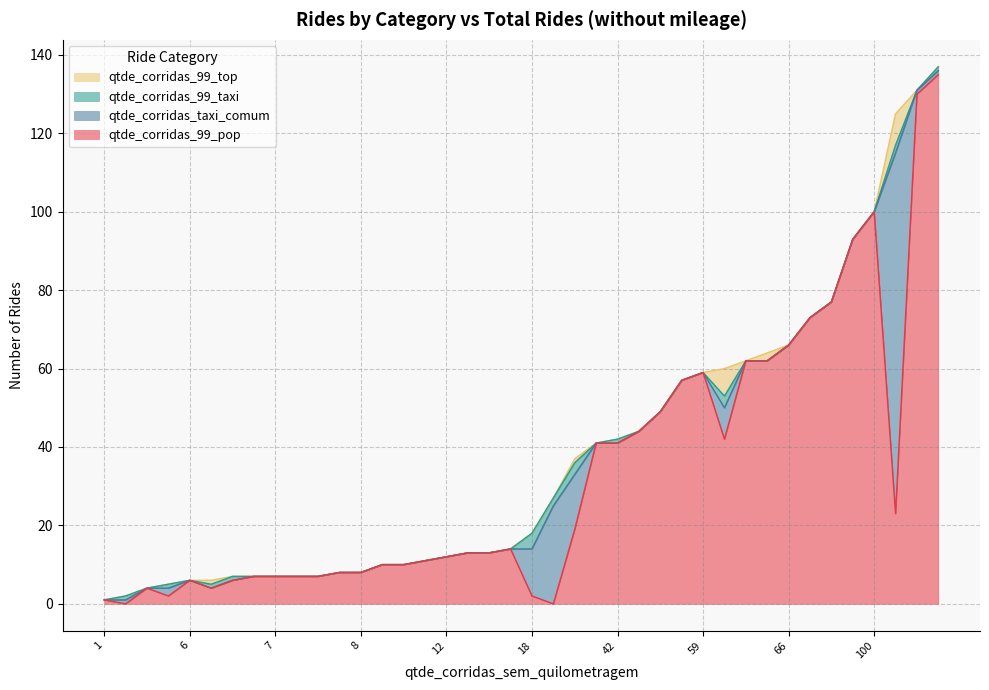

What is the difference between the maximum and minimum values in the qtde_corridas_99_top series?

8